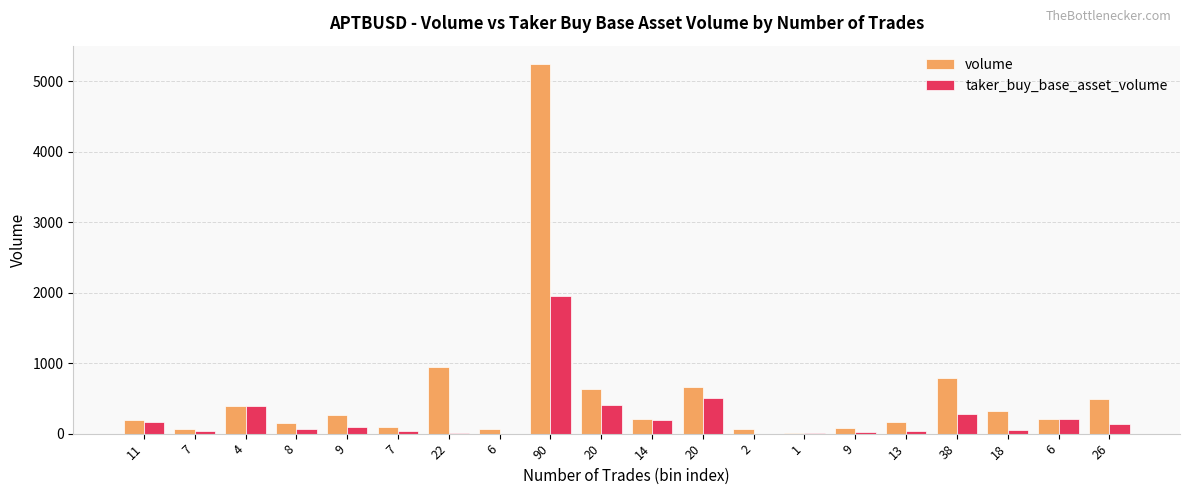

Count the number of categories in the chart.

20